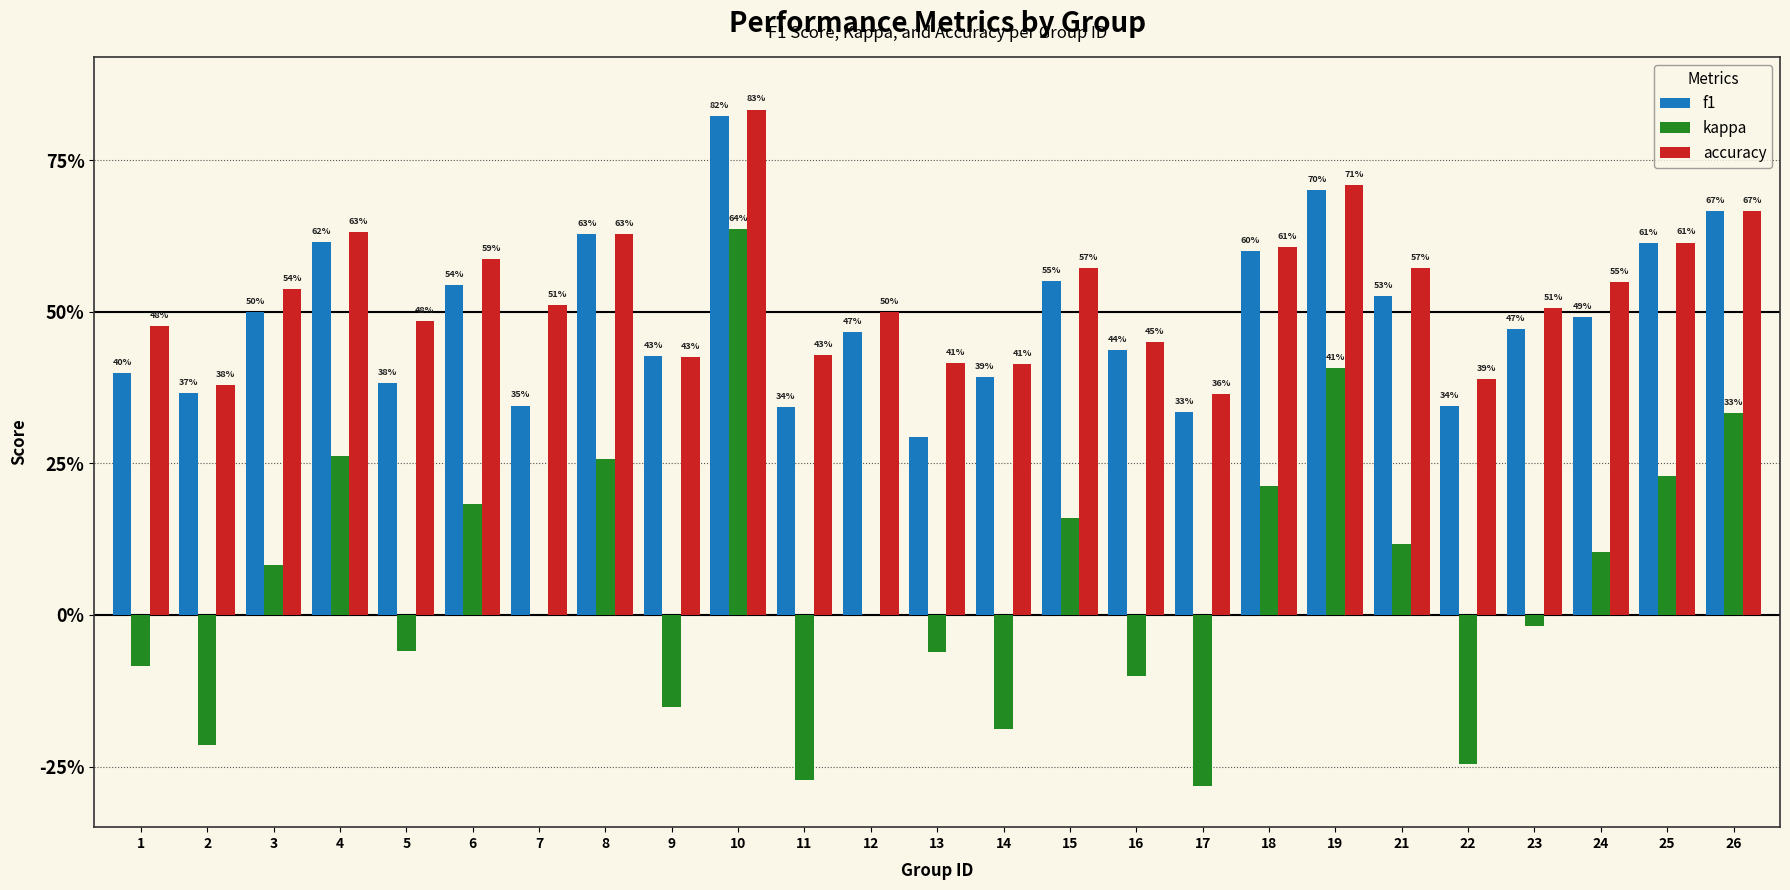

The value of kappa at 15 is 0.2. True or false?

True